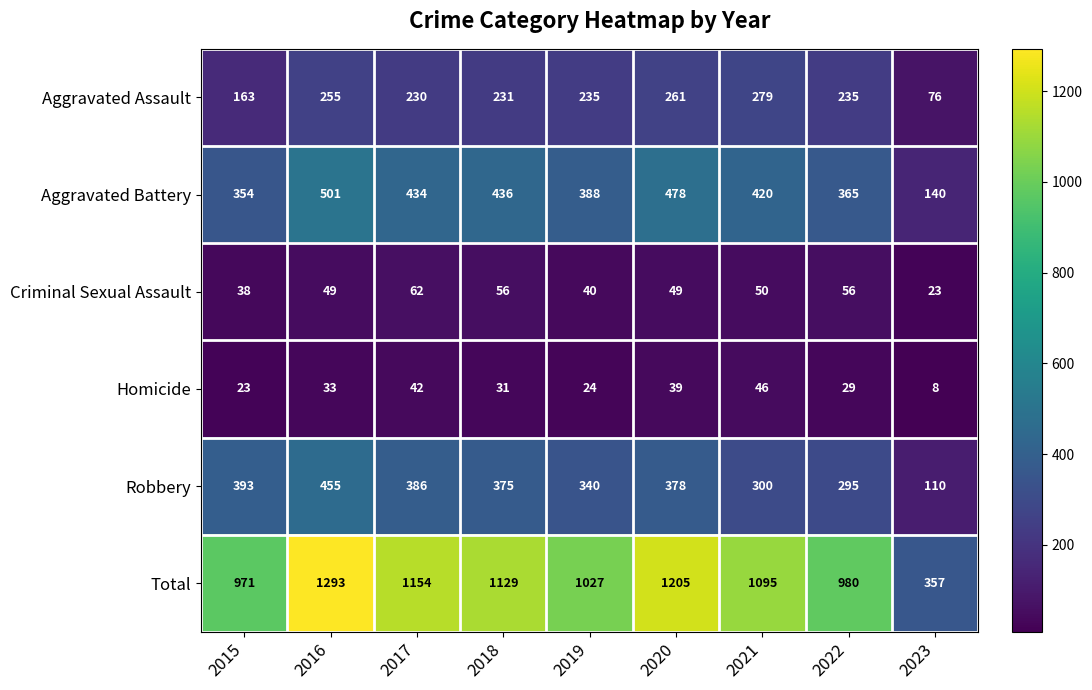

List the series in order of their peak value, lowest first.

Homicide, Criminal Sexual Assault, Aggravated Assault, Robbery, Aggravated Battery, Total